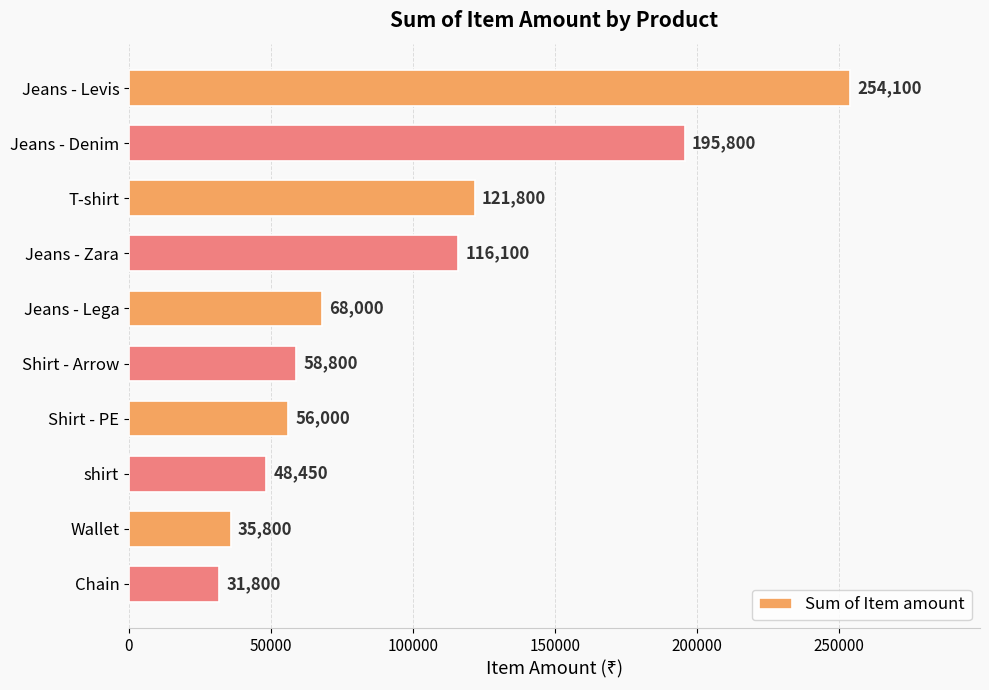

Reading bottom to top, what are all the values shown in this chart?

31800	35800	48450	56000	58800	68000	116100	121800	195800	254100